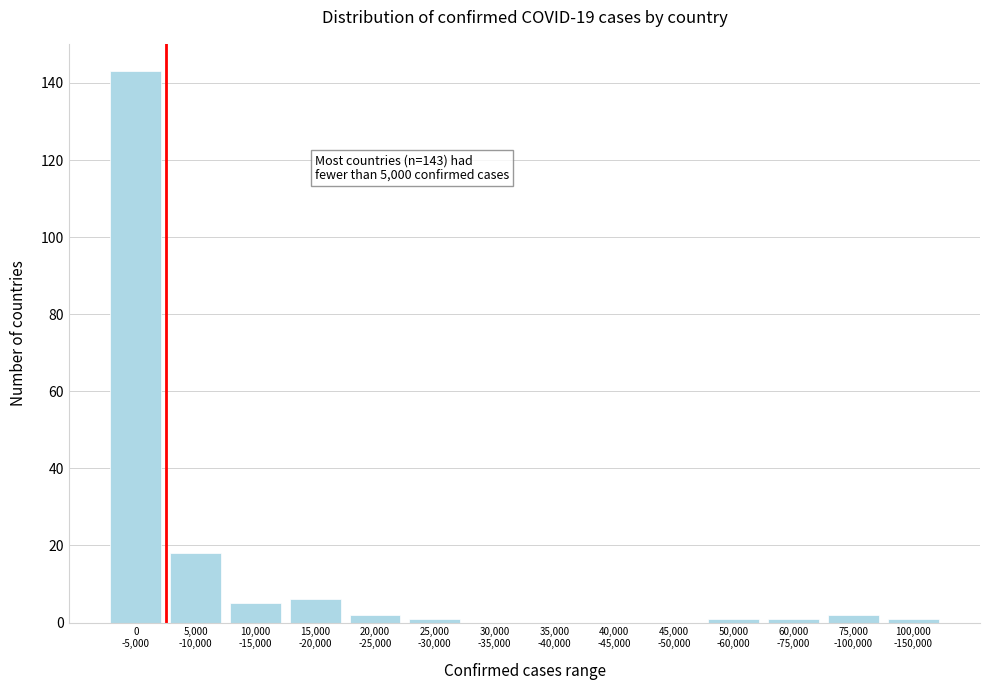

What is the sum of all values?

180